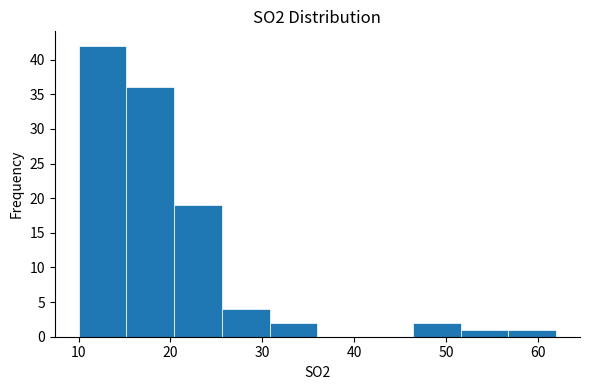

What is the height of the bar covering 30.8 to 36.0 on the x-axis? Neither the bar edges nor the heights are printed on the chart, so give them approximately, as read against the axes.

2